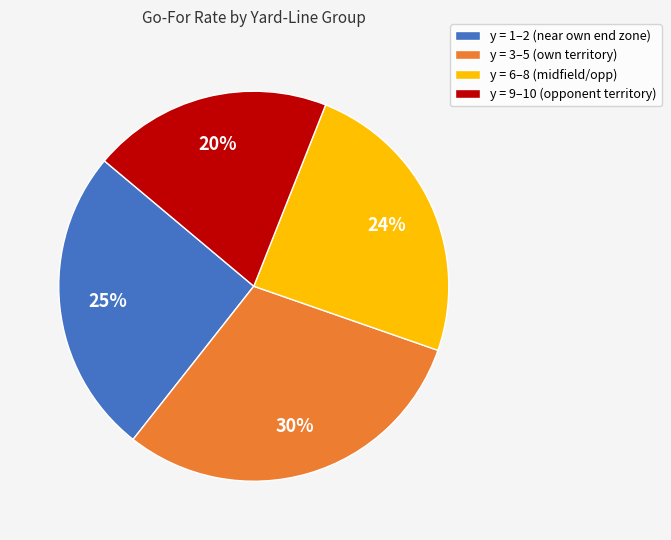

What is the largest slice in the pie chart?

y = 3–5 (own territory)